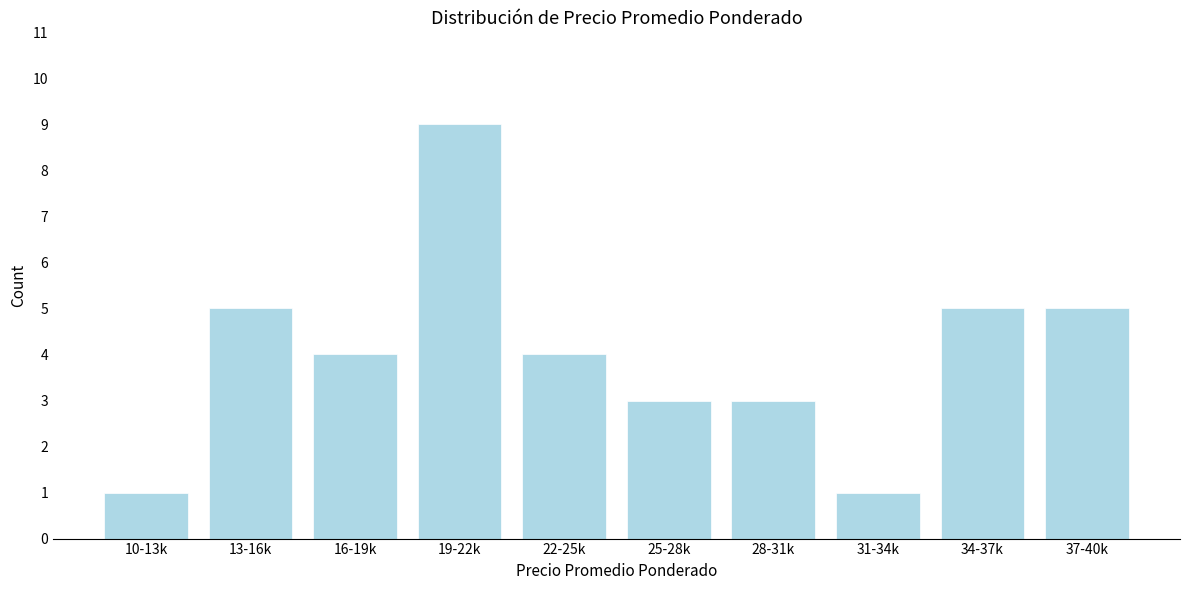

Reading left to right, transcribe all the data shown in this chart.

10-13k=1	13-16k=5	16-19k=4	19-22k=9	22-25k=4	25-28k=3	28-31k=3	31-34k=1	34-37k=5	37-40k=5